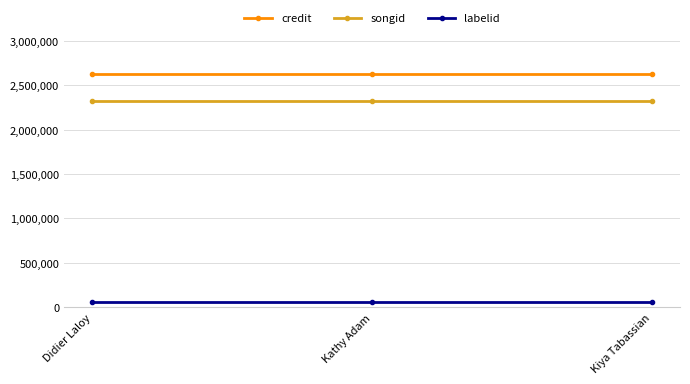

How many lines are shown in the chart?

3